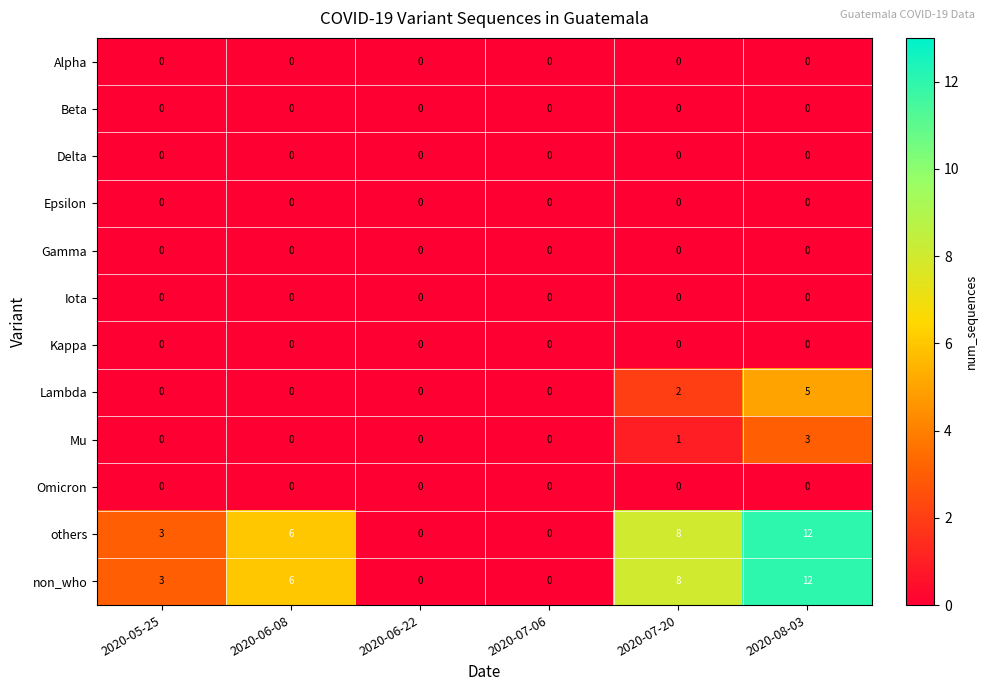

True or false: Delta has a value of 0 at 2020-06-22.

True